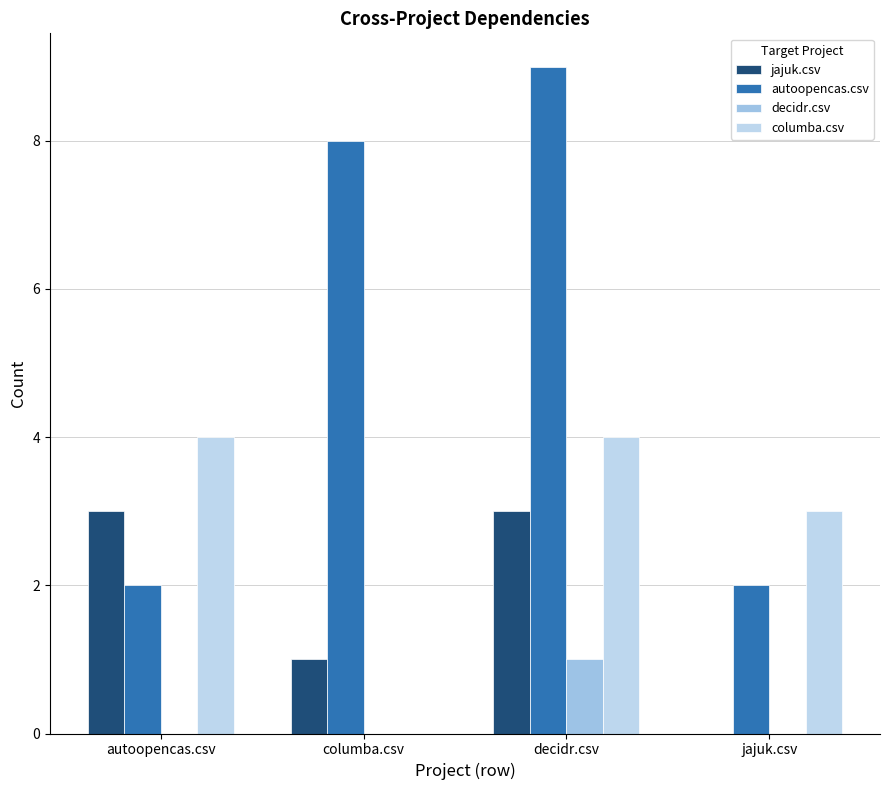

The value of jajuk.csv at autoopencas.csv is 3. True or false?

True